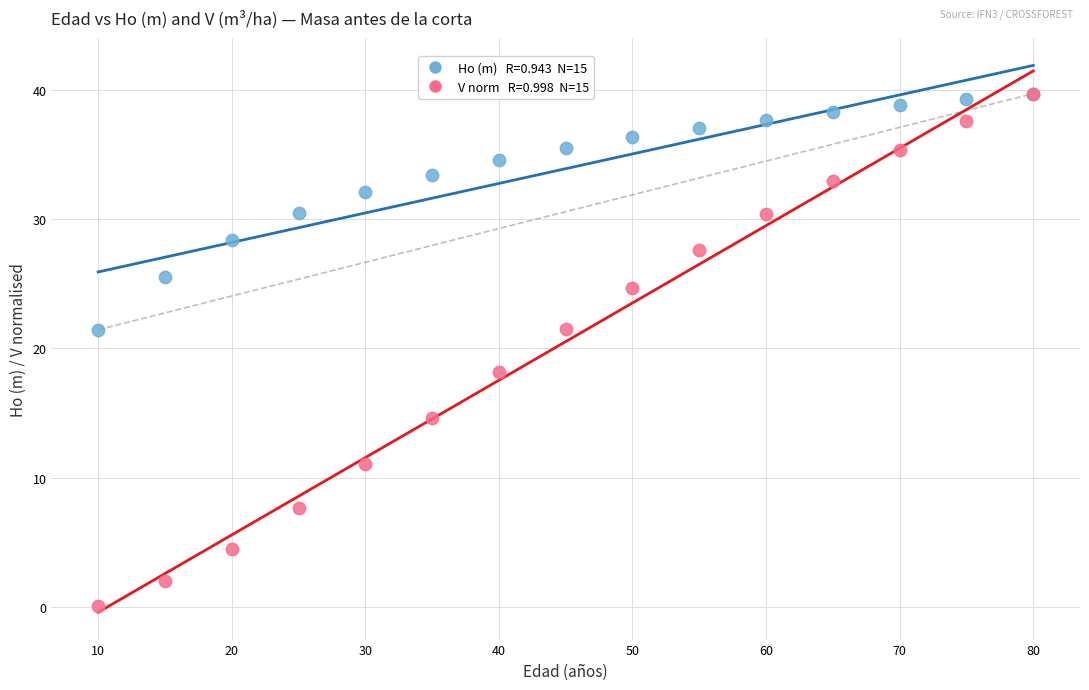

Across all series, what Y value is closest to 19?

18.1